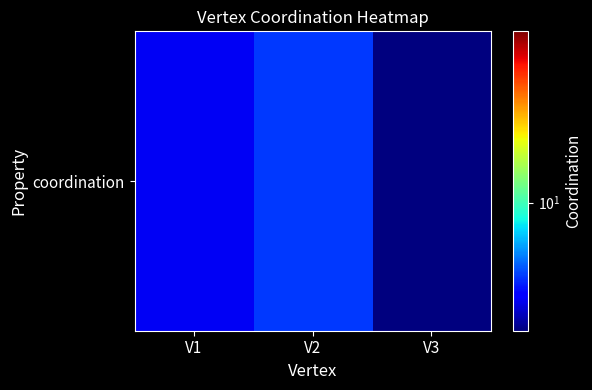

Which label corresponds to the largest value in the chart?

V2